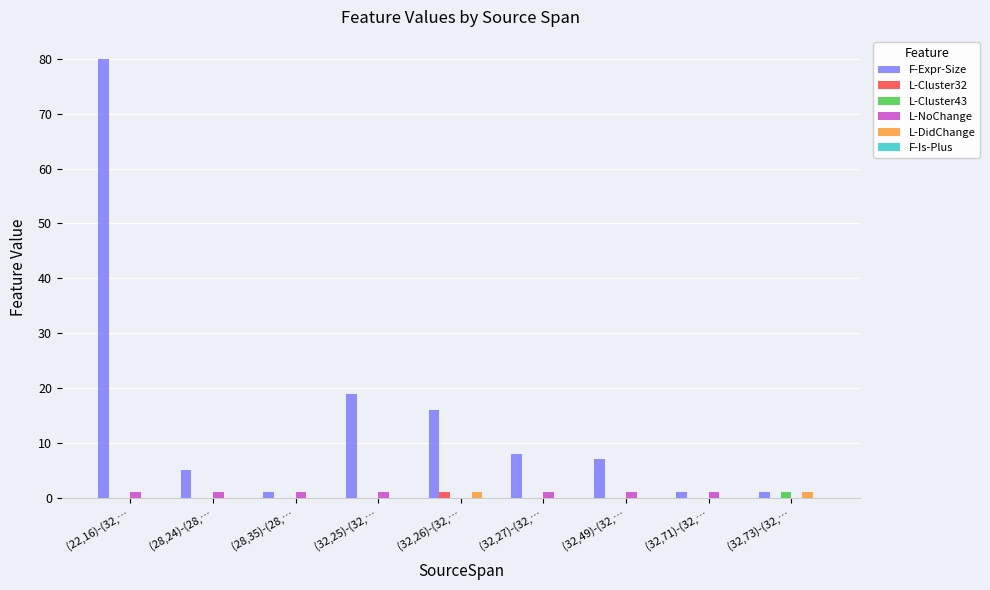

Between (22,16)-(32,… and (32,25)-(32,…, which series saw the biggest shift?

F-Expr-Size